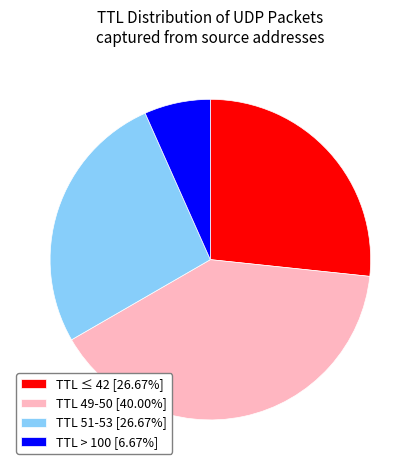

What is the ratio of the value at TTL 51-53 [26.67%] to the value at TTL ≤ 42 [26.67%]?

1.0